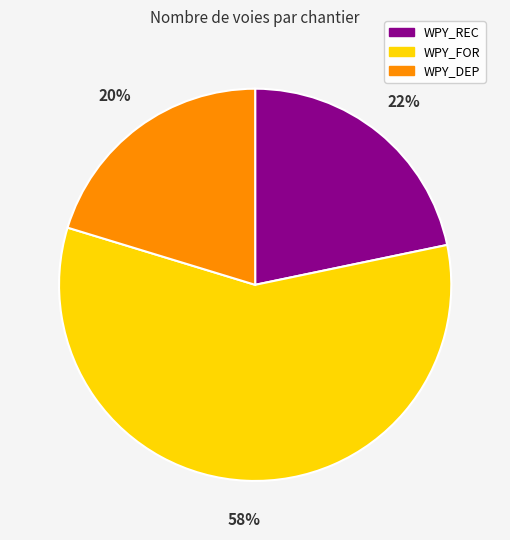

What percentage is the WPY_FOR slice, to the nearest percent?

58%